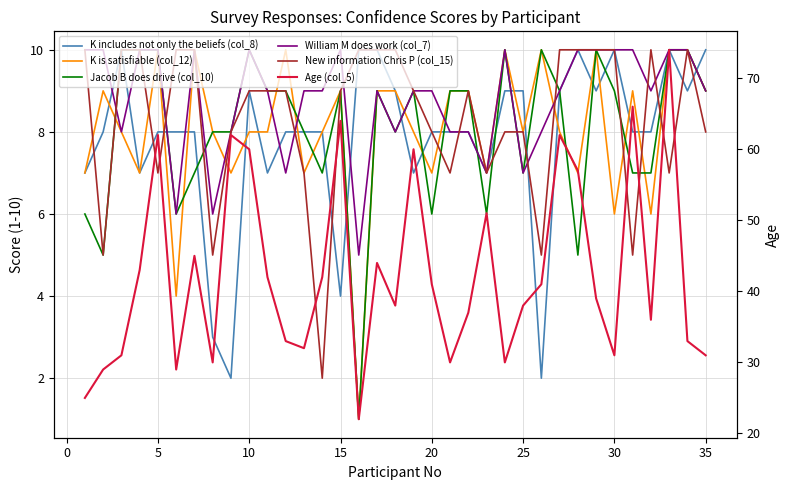

List the series in order of their peak value, lowest first.

K includes not only the beliefs (col_8), K is satisfiable (col_12), Jacob B does drive (col_10), William M does work (col_7), New information Chris P (col_15), Age (col_5)